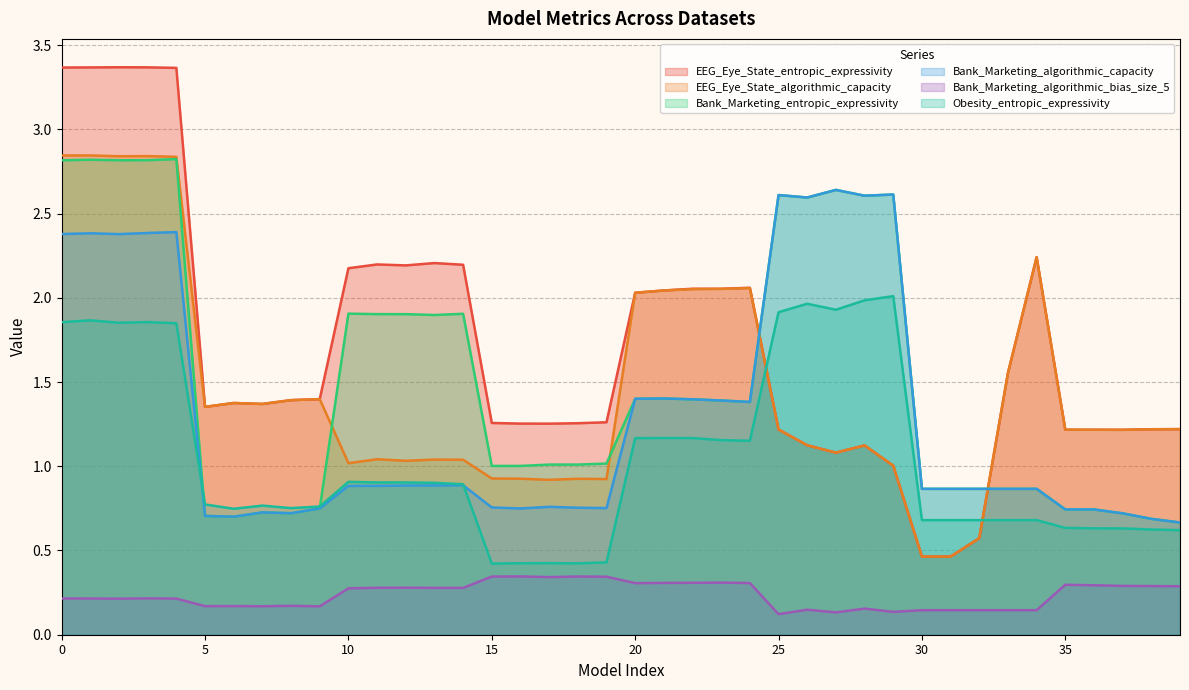

How many lines are shown in the chart?

6